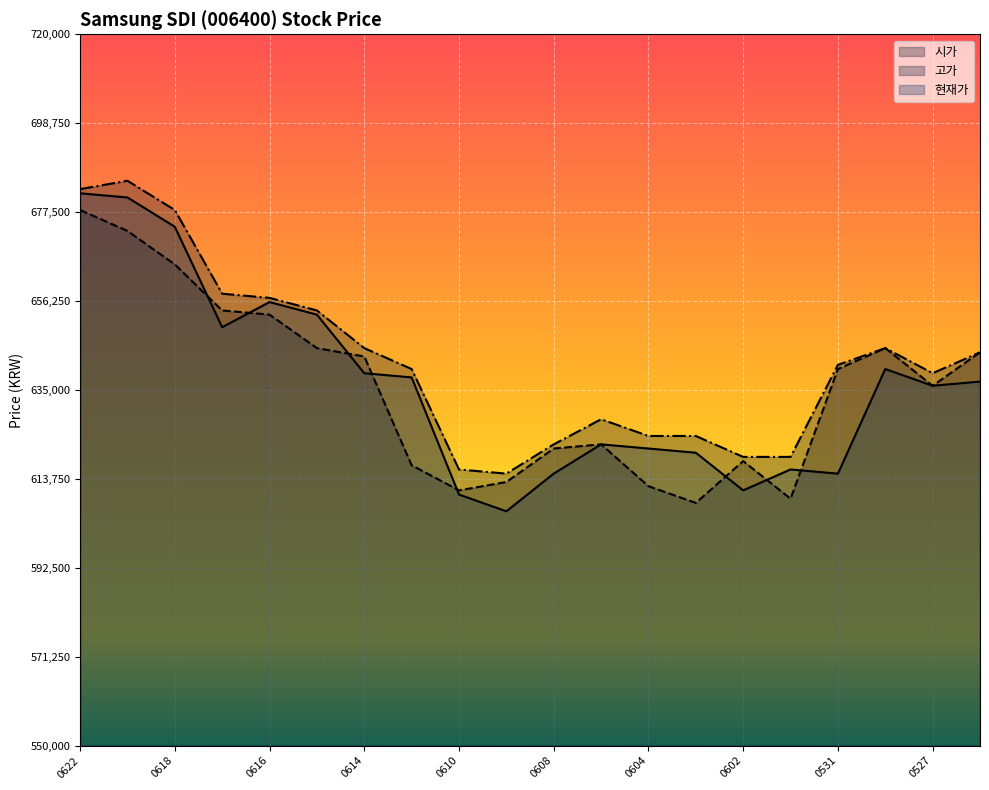

What value does the 현재가 series have at 0604, to the nearest 100?

621000